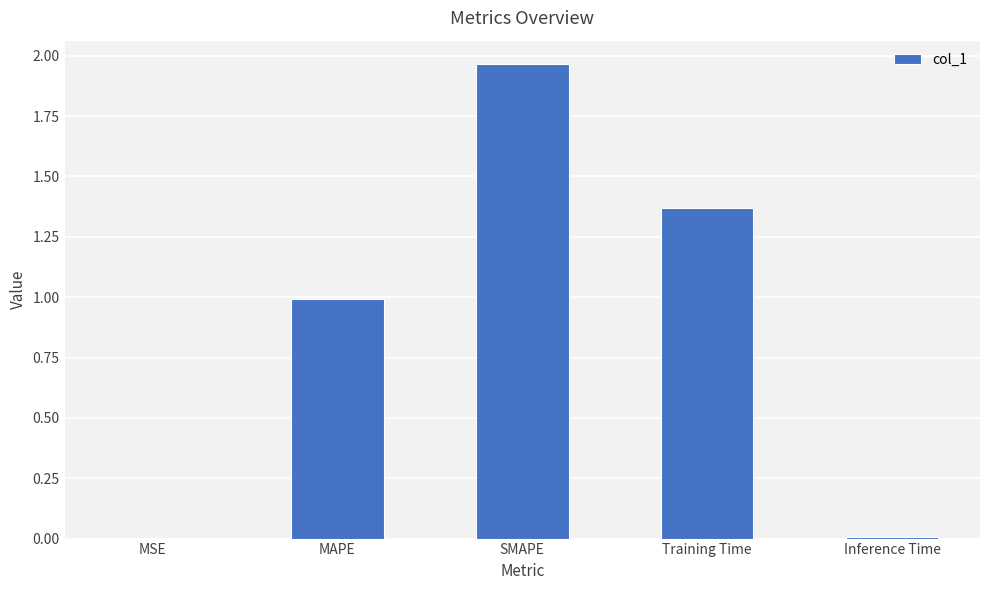

Does the chart contain stacked bars?

No